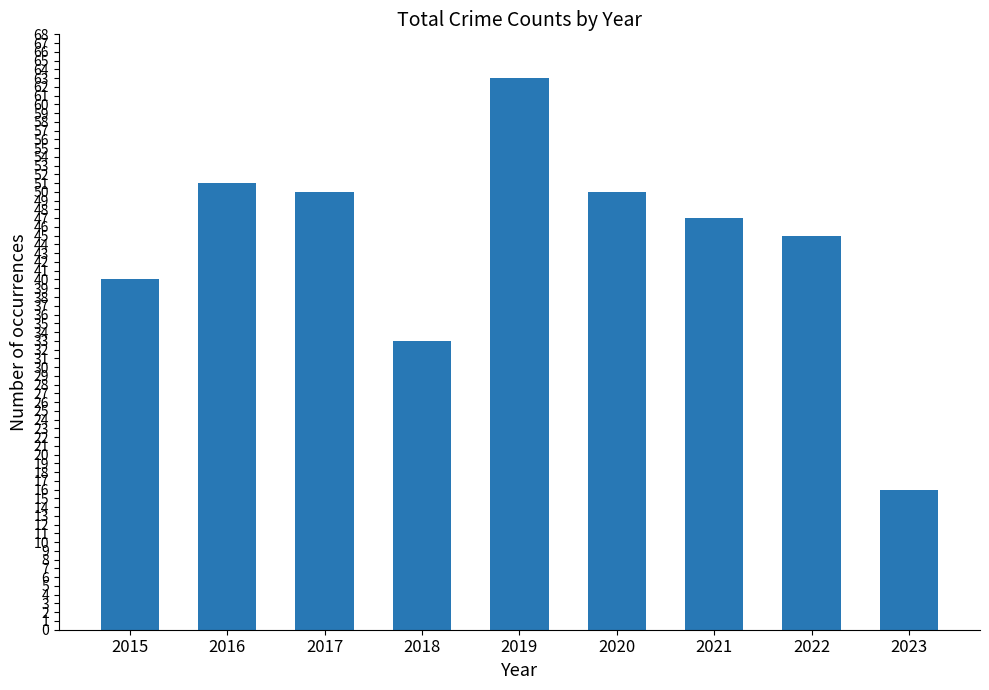

What is the value of the 6th bar from the left?

50